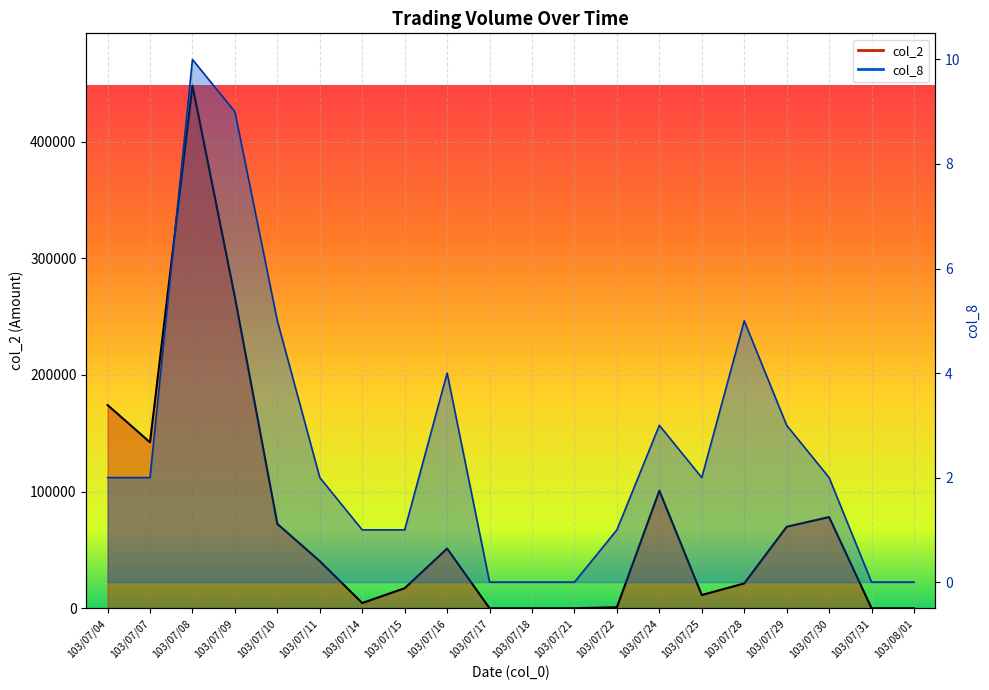

Reading left to right, transcribe all the data shown in this chart.

col_2: 103/07/04=174240	103/07/07=142290	103/07/08=448110	103/07/09=266650	103/07/10=72350	103/07/11=40400	103/07/14=4500	103/07/15=17200	103/07/16=51200	103/07/17=0	103/07/18=0	103/07/21=0	103/07/22=870	103/07/24=100800	103/07/25=11350	103/07/28=21300	103/07/29=69900	103/07/30=78200	103/07/31=0	103/08/01=0
col_8: 103/07/04=2	103/07/07=2	103/07/08=10	103/07/09=9	103/07/10=5	103/07/11=2	103/07/14=1	103/07/15=1	103/07/16=4	103/07/17=0	103/07/18=0	103/07/21=0	103/07/22=1	103/07/24=3	103/07/25=2	103/07/28=5	103/07/29=3	103/07/30=2	103/07/31=0	103/08/01=0